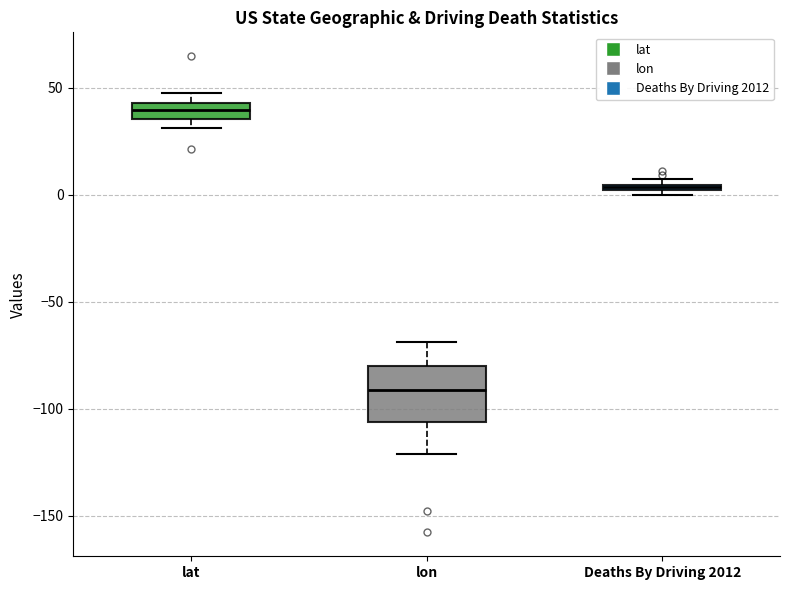

Where is the upper edge of the box for Deaths By Driving 2012 on the y-axis? The values are not printed on the chart, so give them approximately, as read against the axis.

5